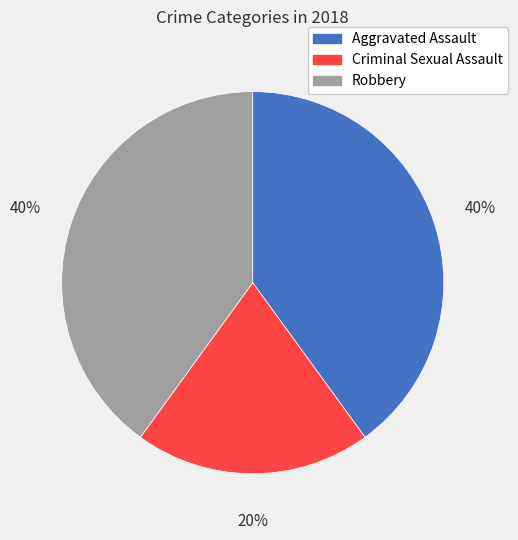

To the nearest percent, what is the combined percentage of Aggravated Assault and Criminal Sexual Assault?

60%